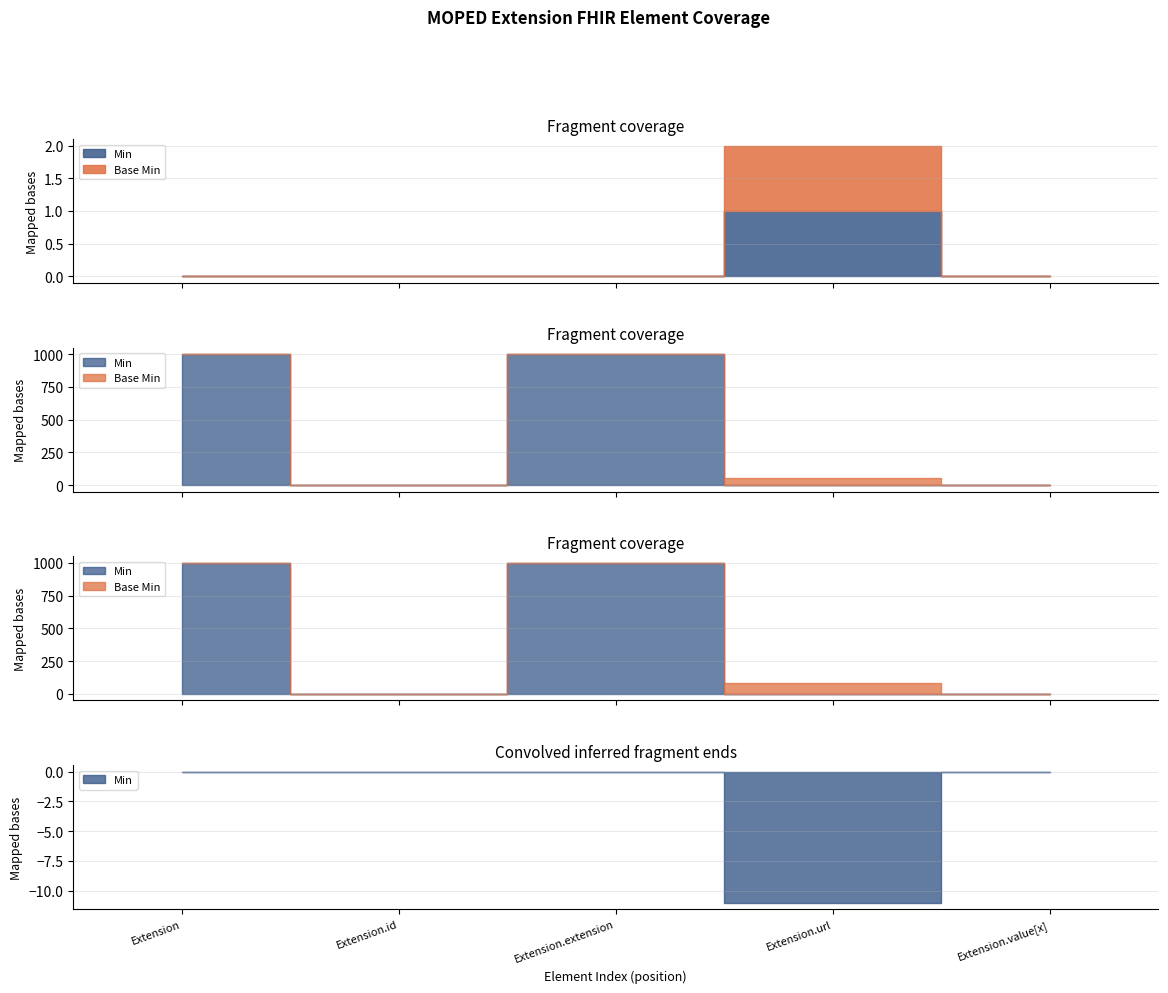

At which category does the chart reach its peak across all series?

Extension